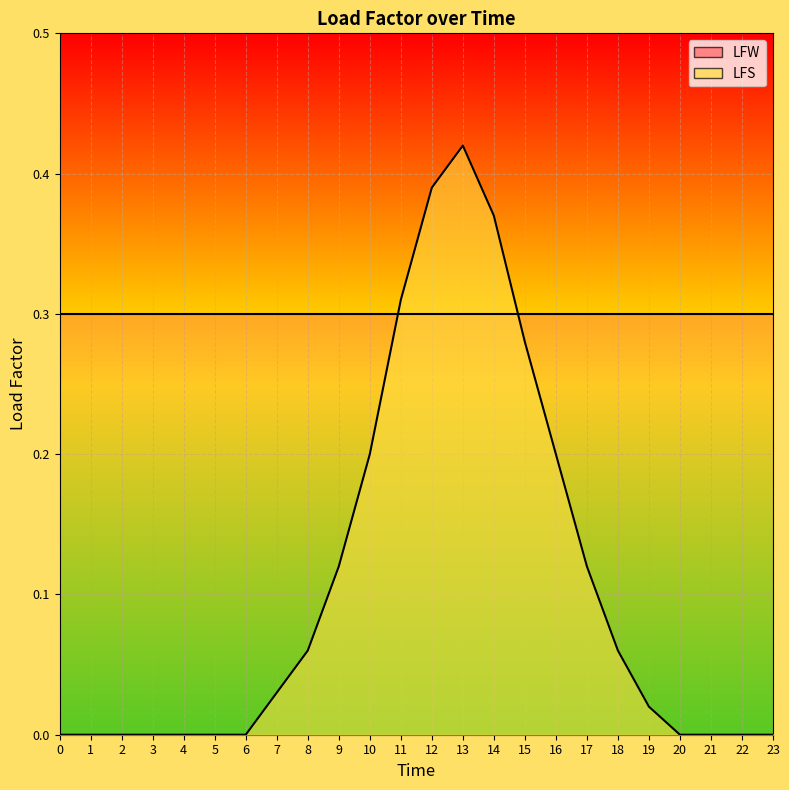

The chart shows a value of 0.4 at 13. True or false?

True